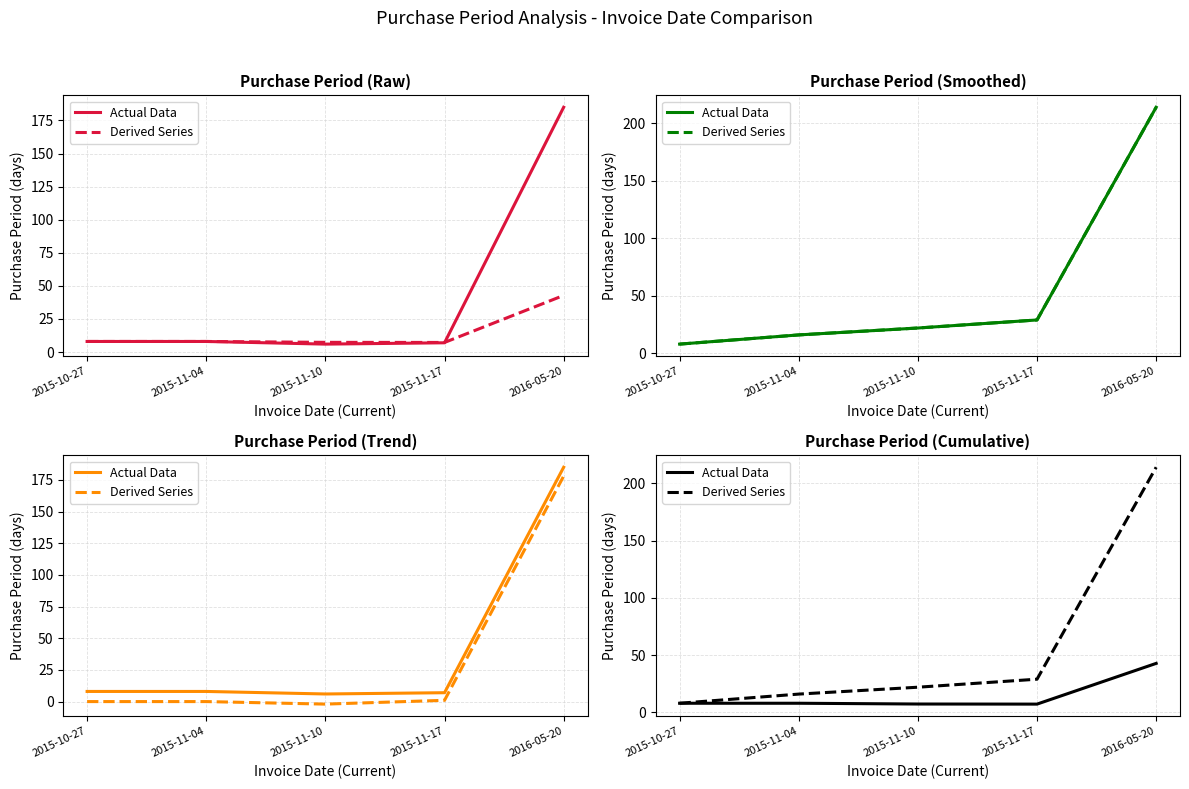

Is it true that Actual Data equals 4.2 at 2015-11-17?

False